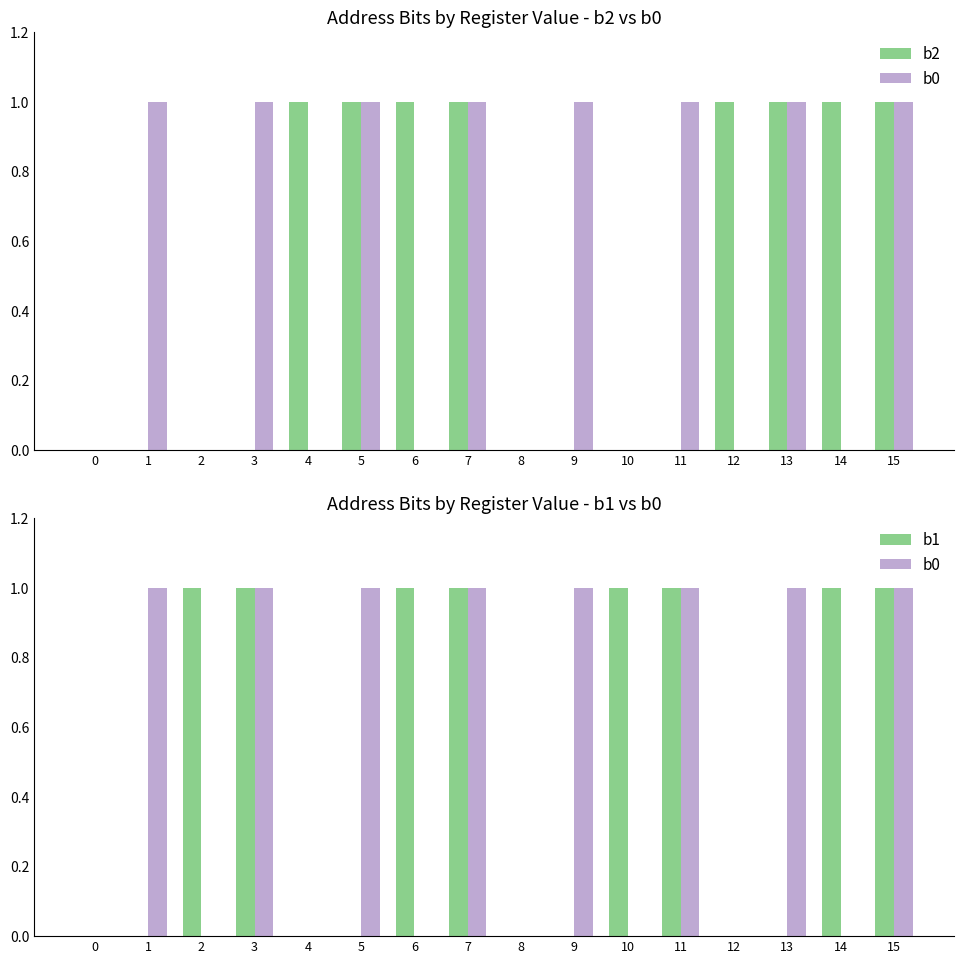

Are the bars horizontal?

No